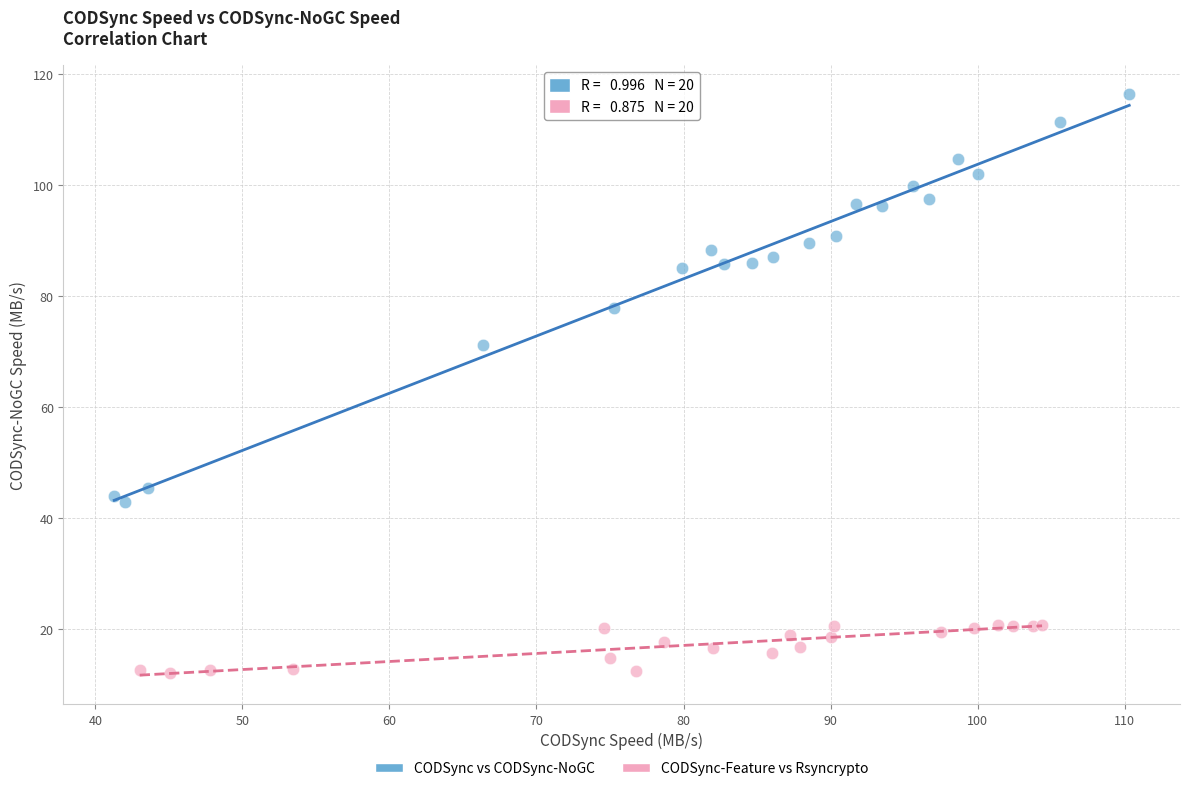

Which series contains the highest Y value?

CODSync vs CODSync-NoGC